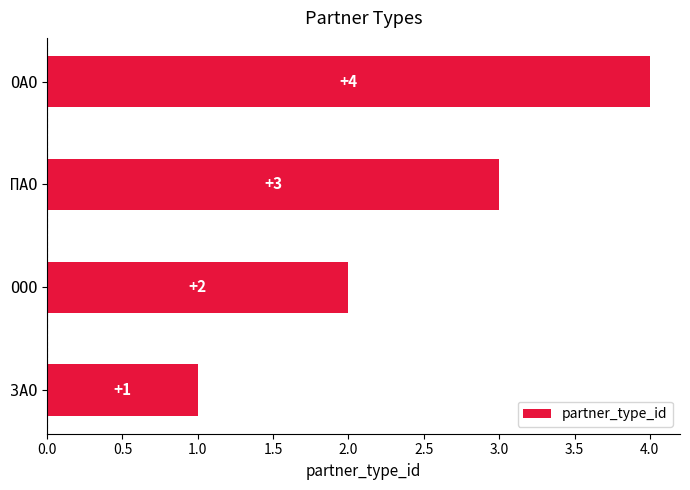

What is the greatest value displayed?

4